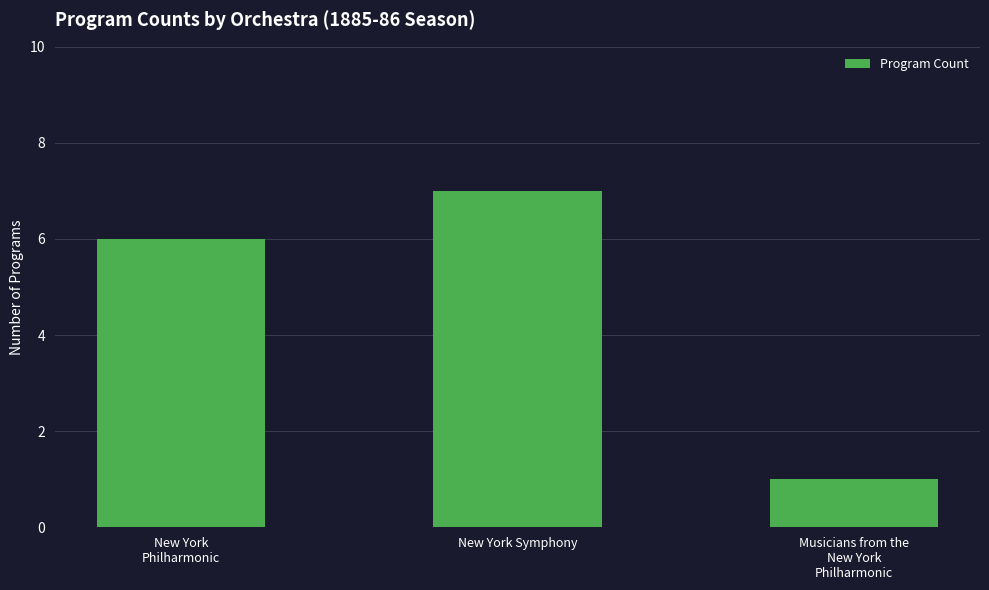

What is the change in value from New York Symphony to Musicians from the
New York
Philharmonic?

-6